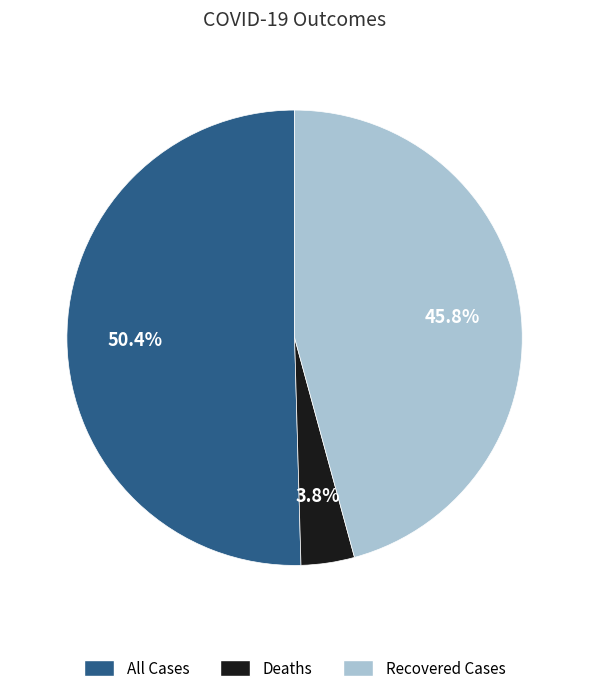

What percentage is NOT represented by Deaths?

96.2%